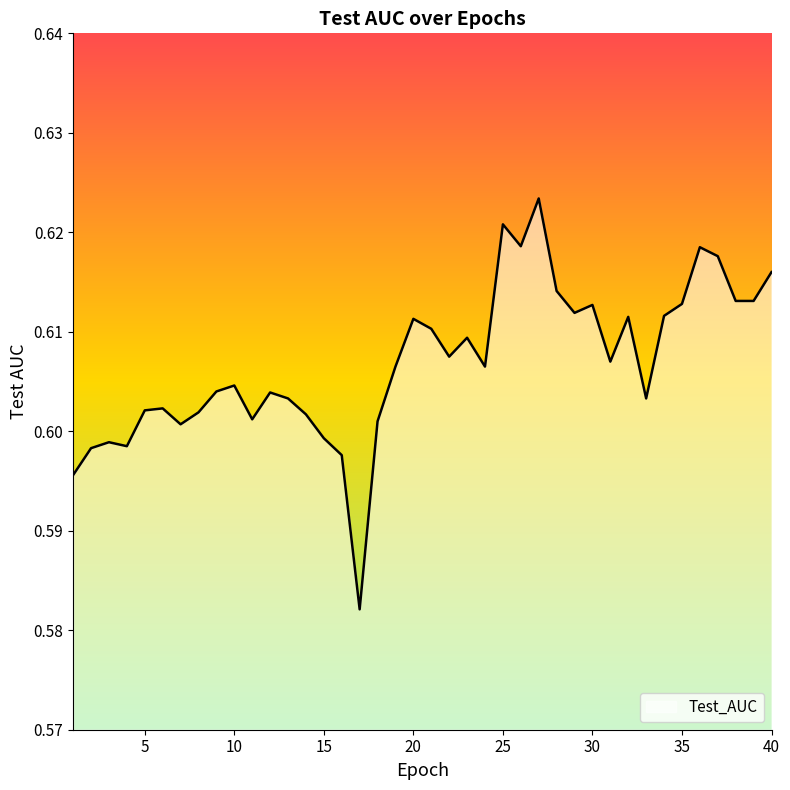

Which label corresponds to the largest value in the chart?

27